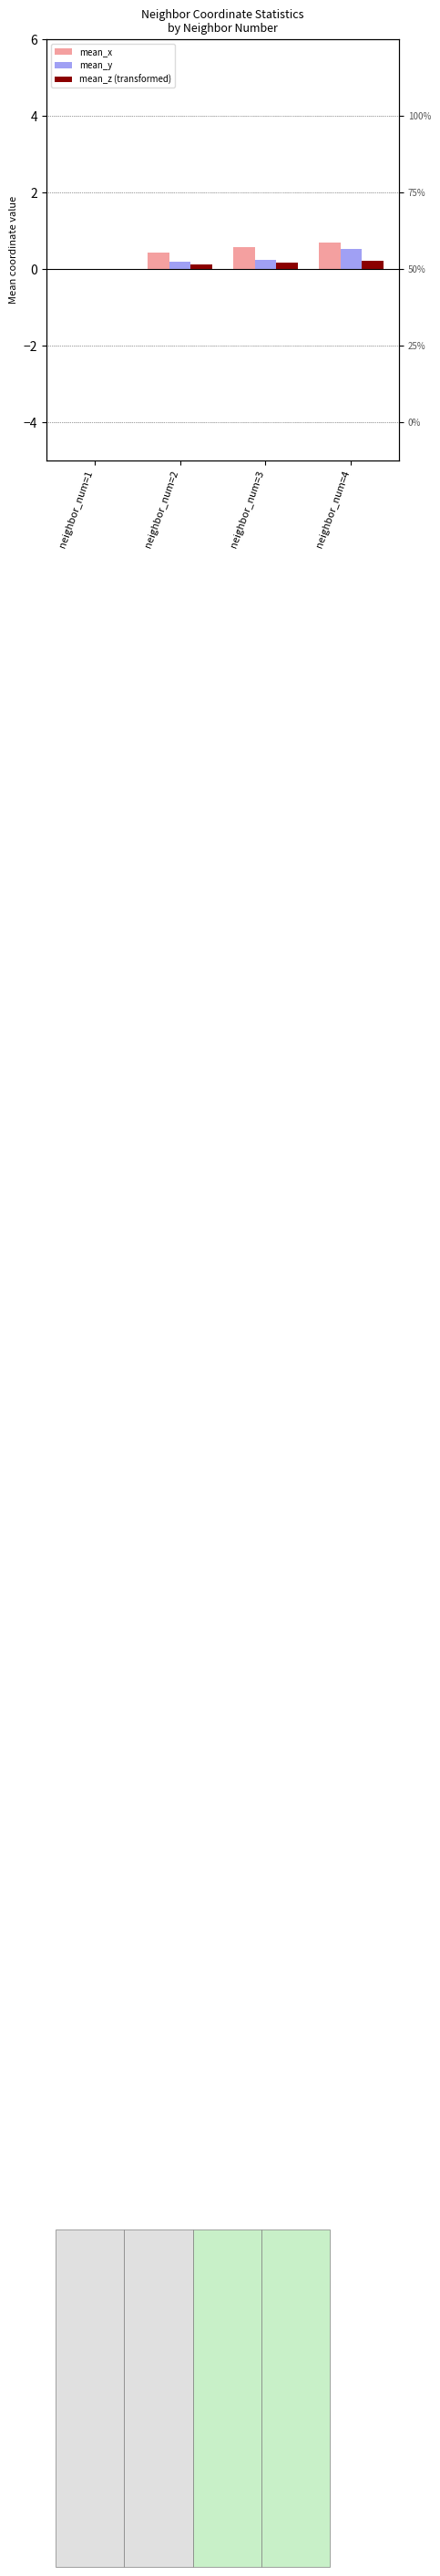

What is the sum of the mean_z (transformed) values at neighbor_num=1 and neighbor_num=4?

0.2